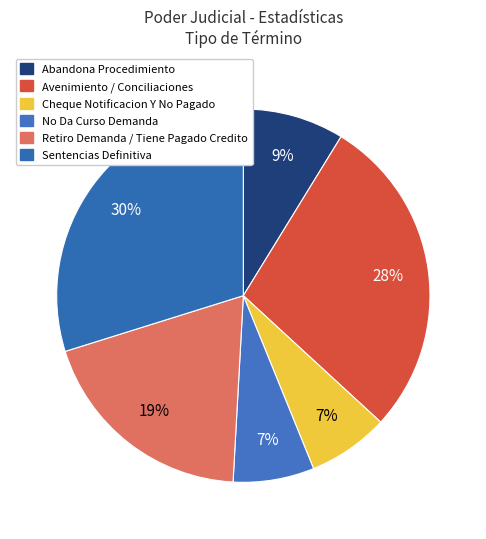

Combined, do Sentencias Definitiva and No Da Curso Demanda account for over 50%?

No